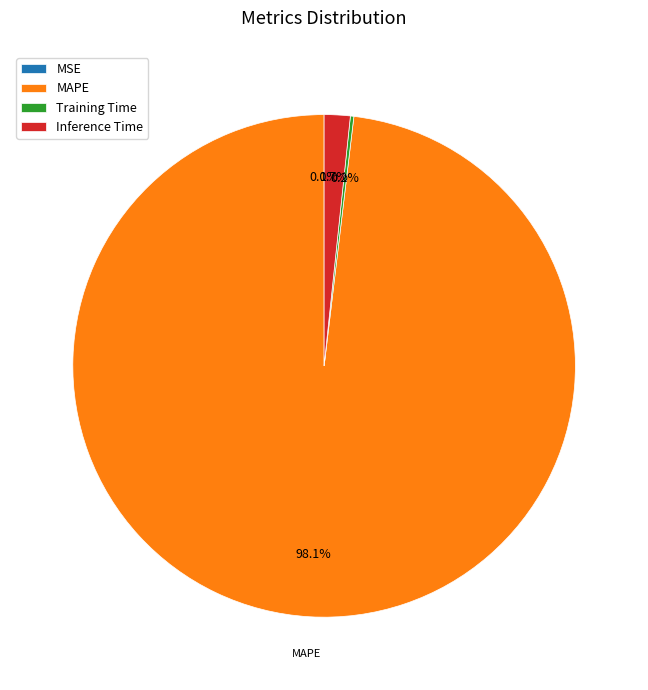

Which category has the biggest portion of the pie?

MAPE